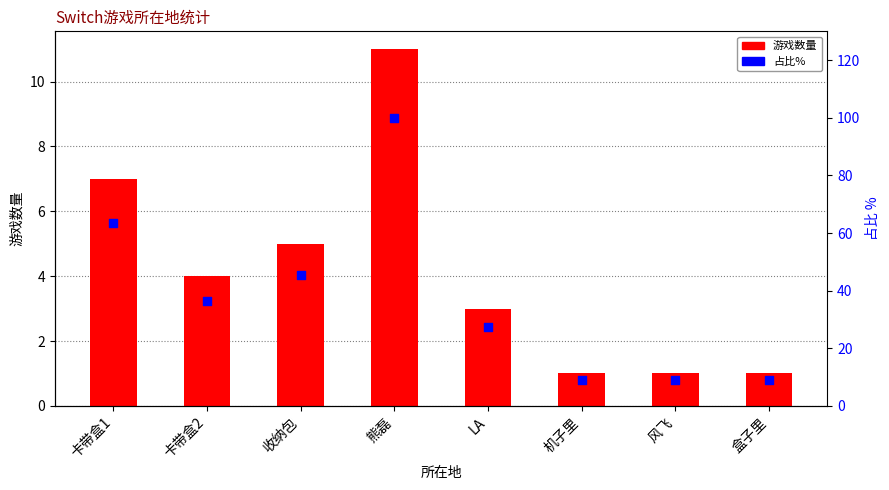

What are all the series names shown in the legend?

游戏数量, 占比%